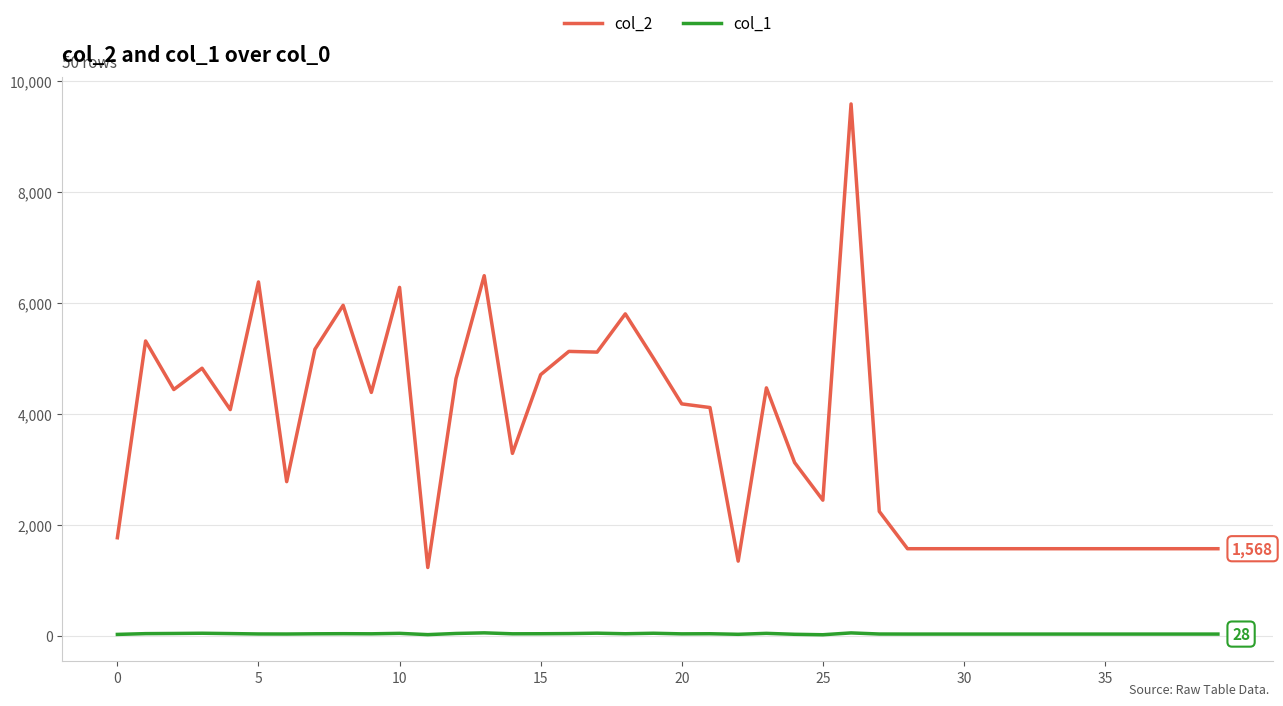

Count the number of data series in this chart.

2